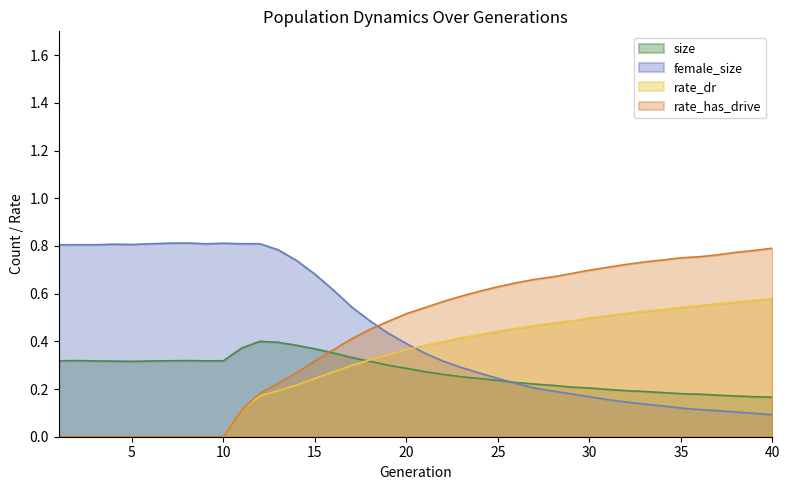

The value of rate_has_drive at 27 is 1.1. True or false?

False